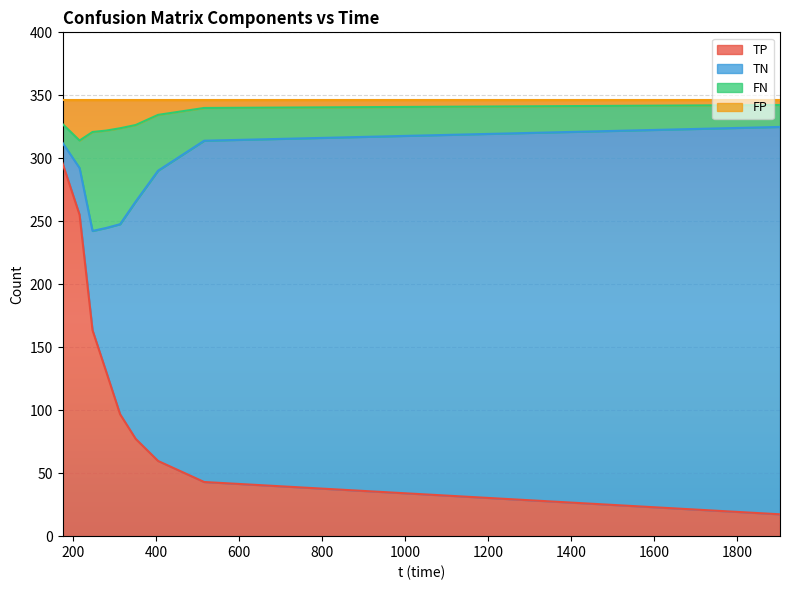

How many positive values does the TN series have?

38